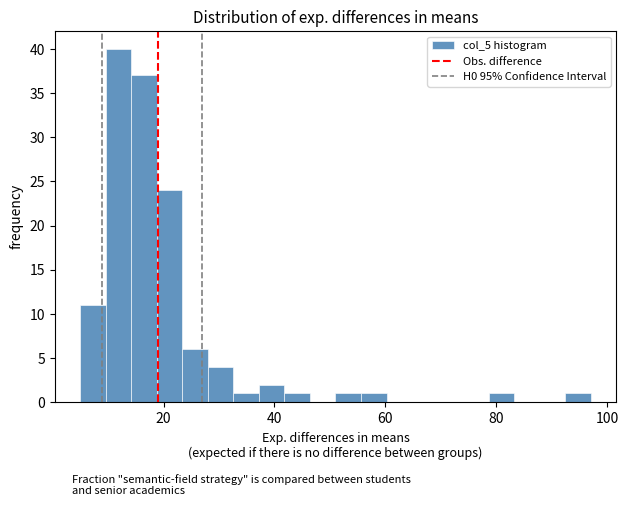

Read against the x-axis, roughly where is the centre of the tallest bar?

12